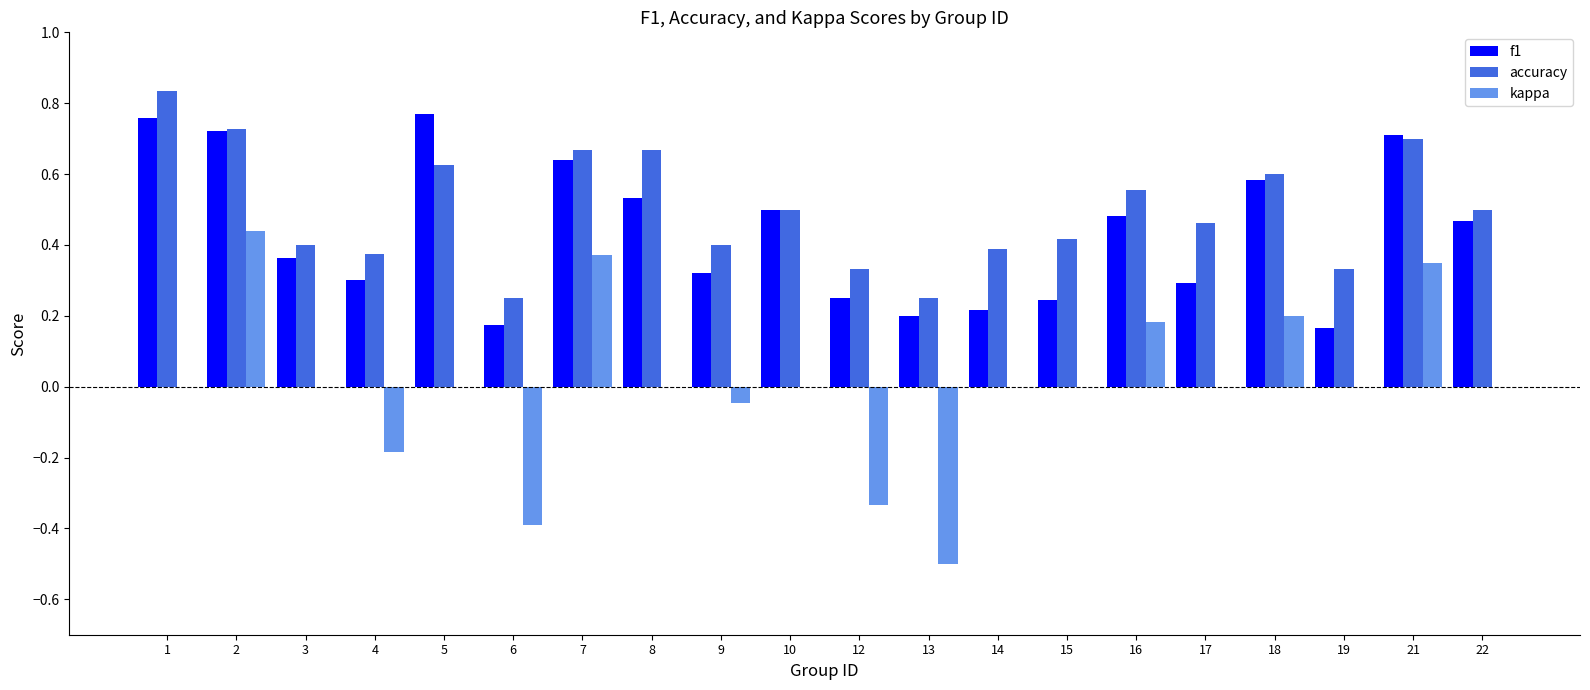

What is the sum of all f1 values?

8.7